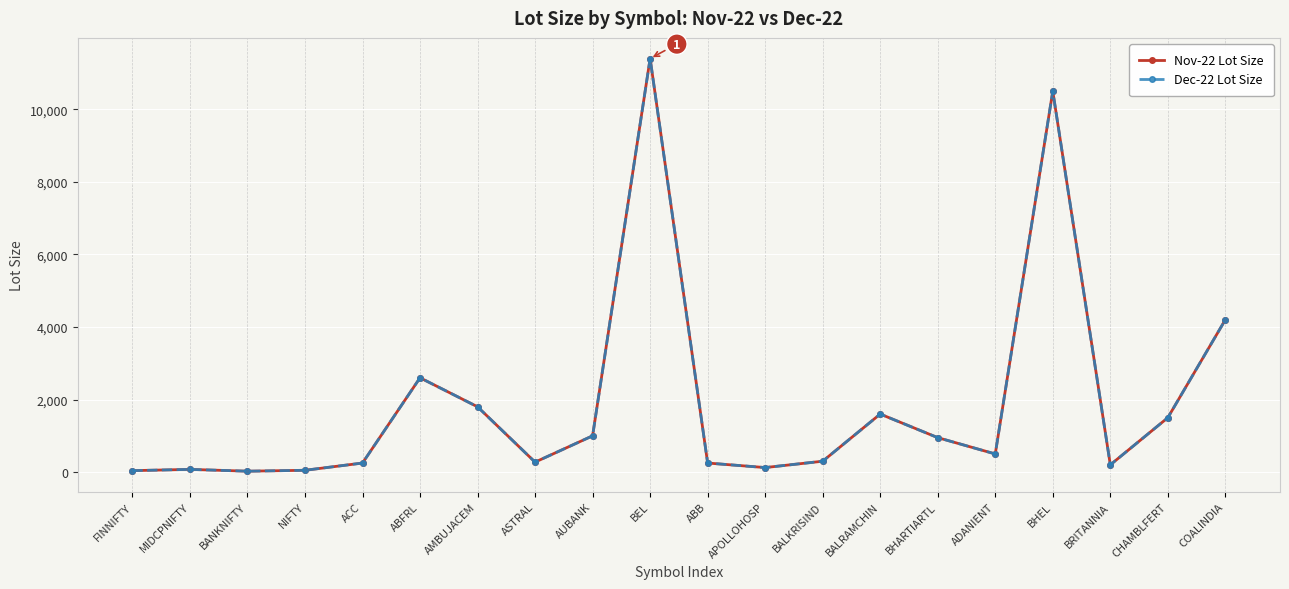

Where does the Dec-22 Lot Size series first go above 500?

ABFRL